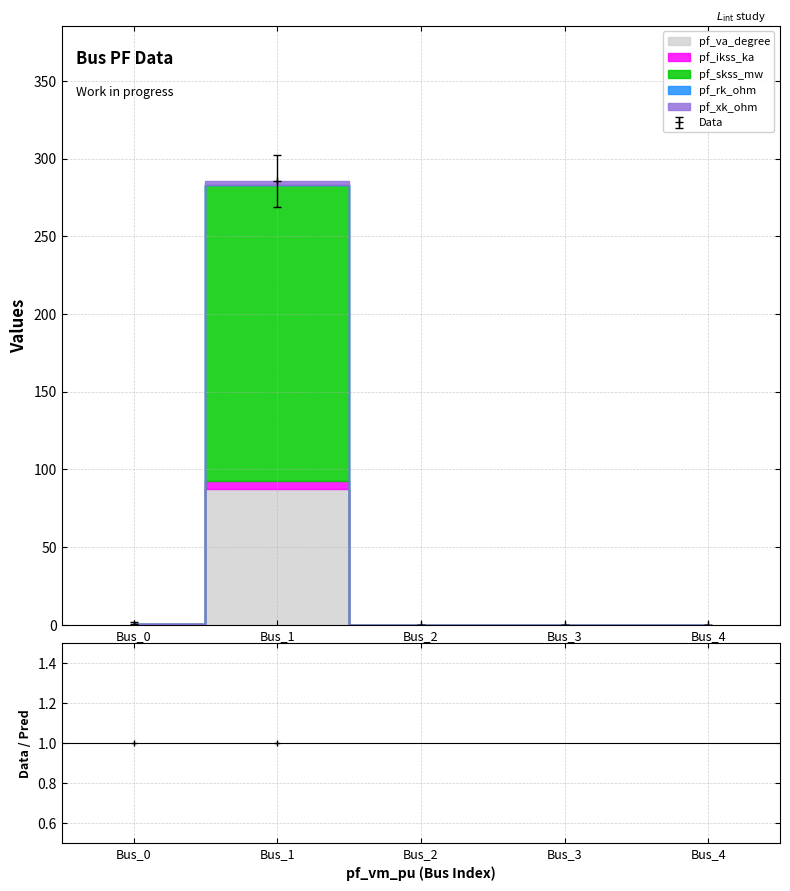

Is this an area chart (filled region under the line)?

No